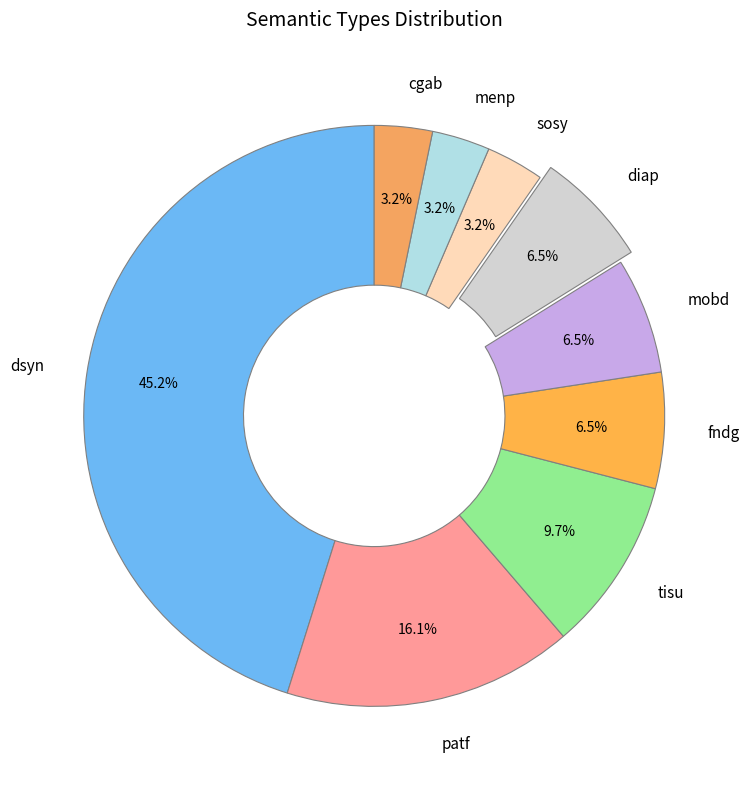

Which slice is the largest?

dsyn